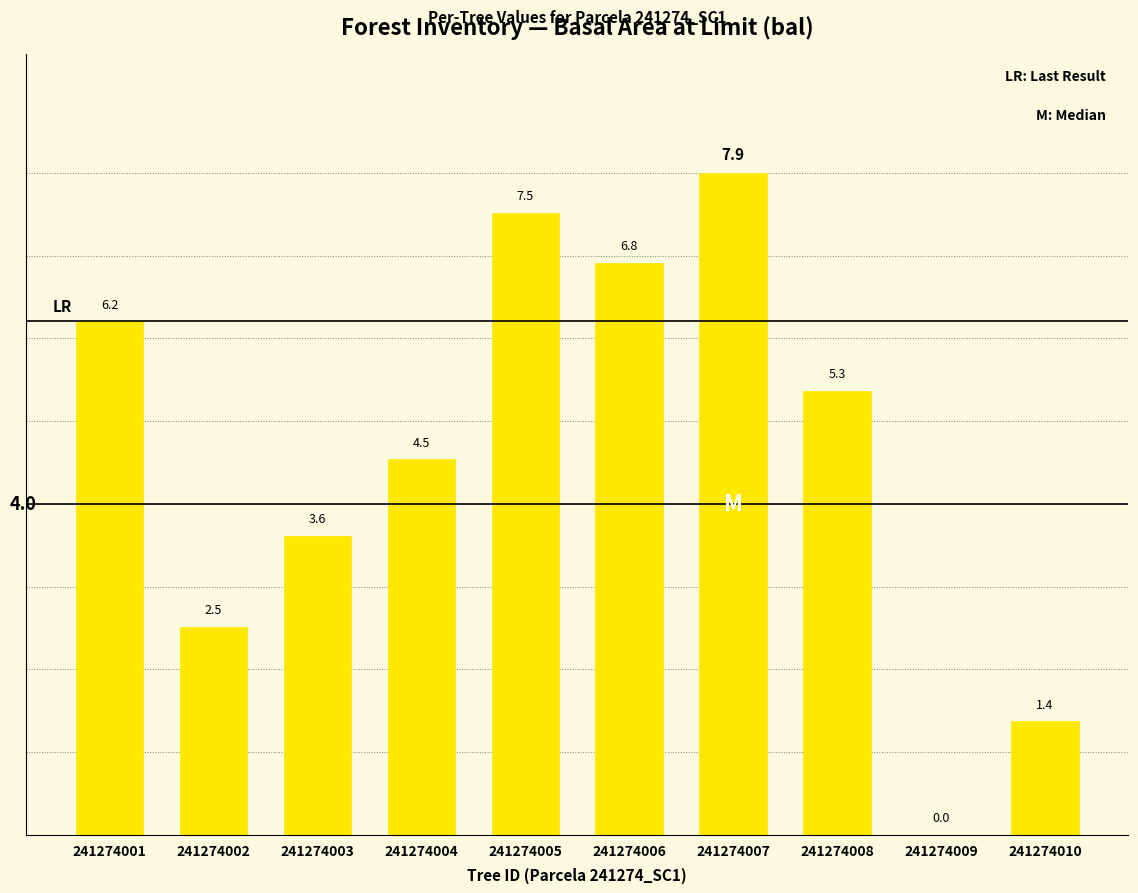

Read the value at 241274007.

7.9